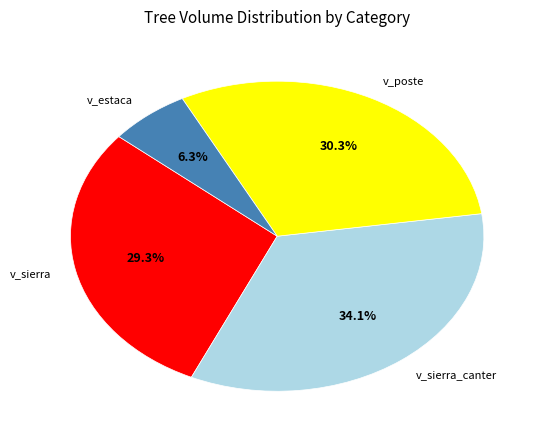

Is there any slice that represents more than half of the pie?

No